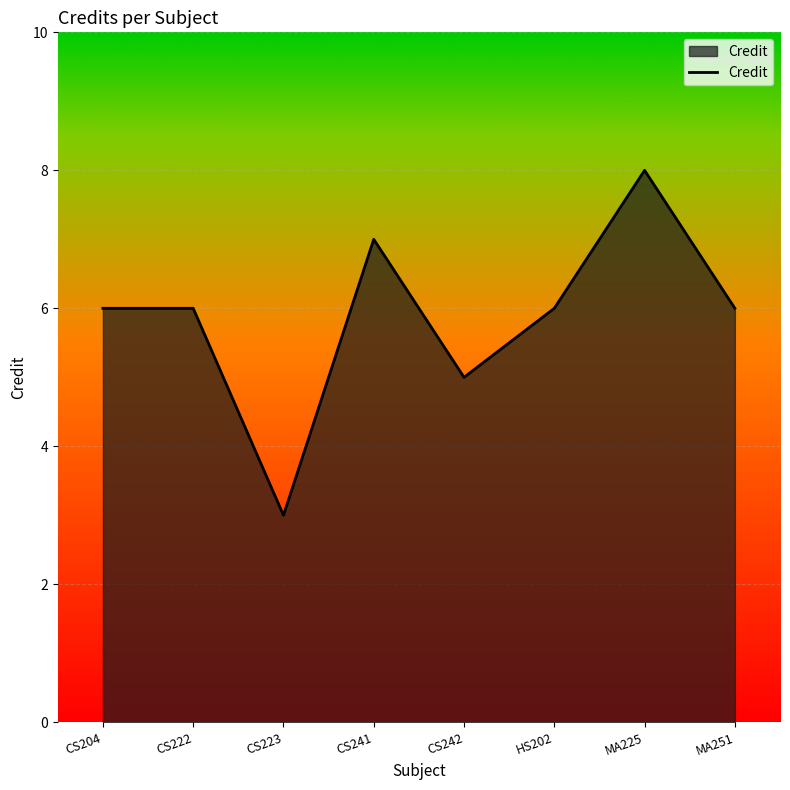

Reading left to right, what are all the values shown in this chart?

CS204=6	CS222=6	CS223=3	CS241=7	CS242=5	HS202=6	MA225=8	MA251=6